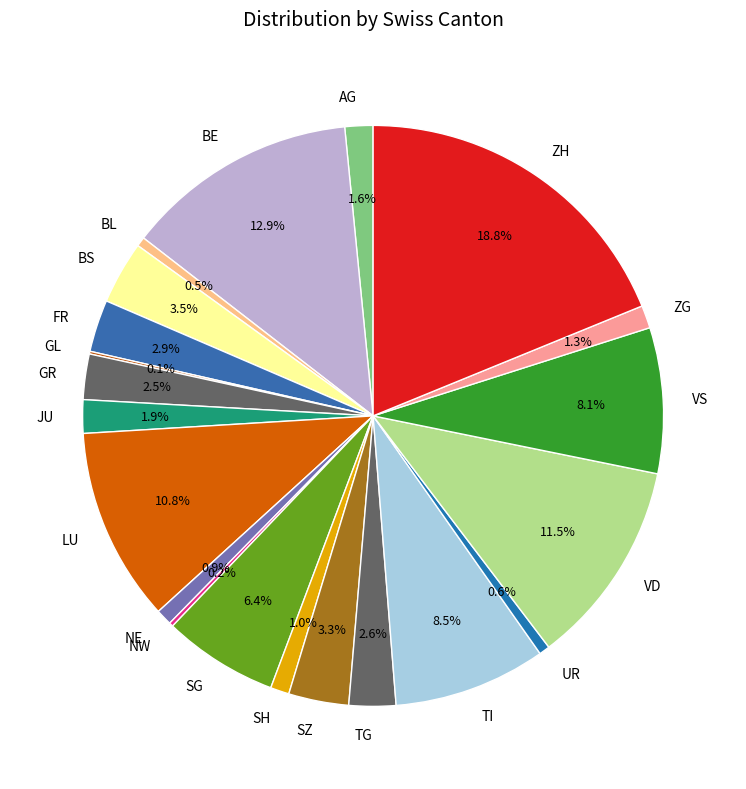

To the nearest percent, what is the difference between the largest and smallest slice percentages?

19%